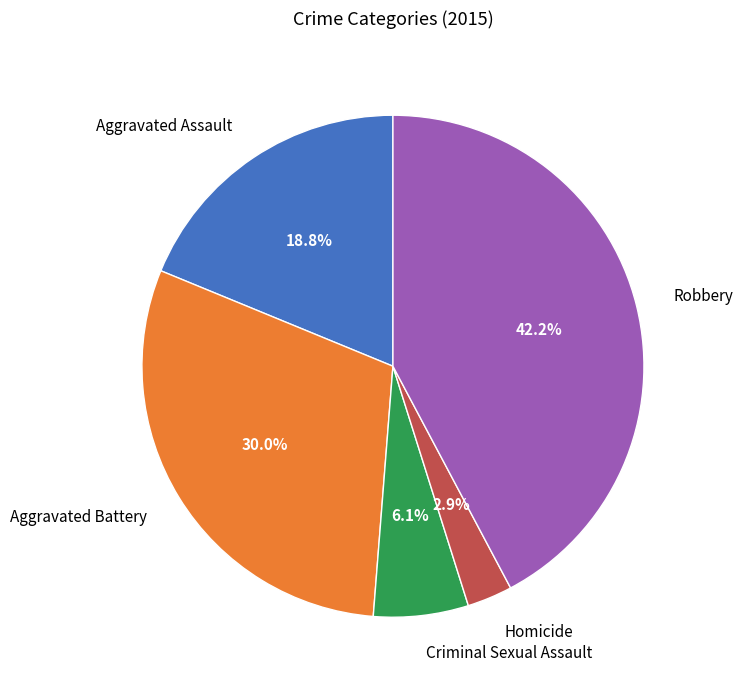

Is Homicide the majority of the pie?

No